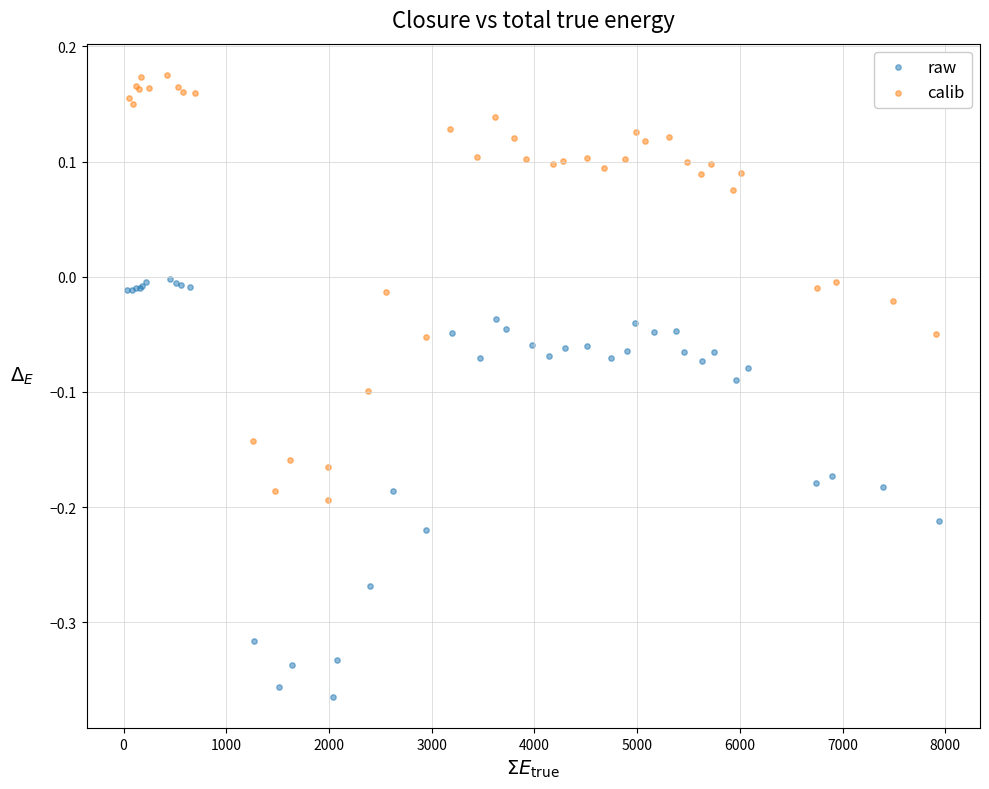

Which series has the widest spread of Y values?

calib